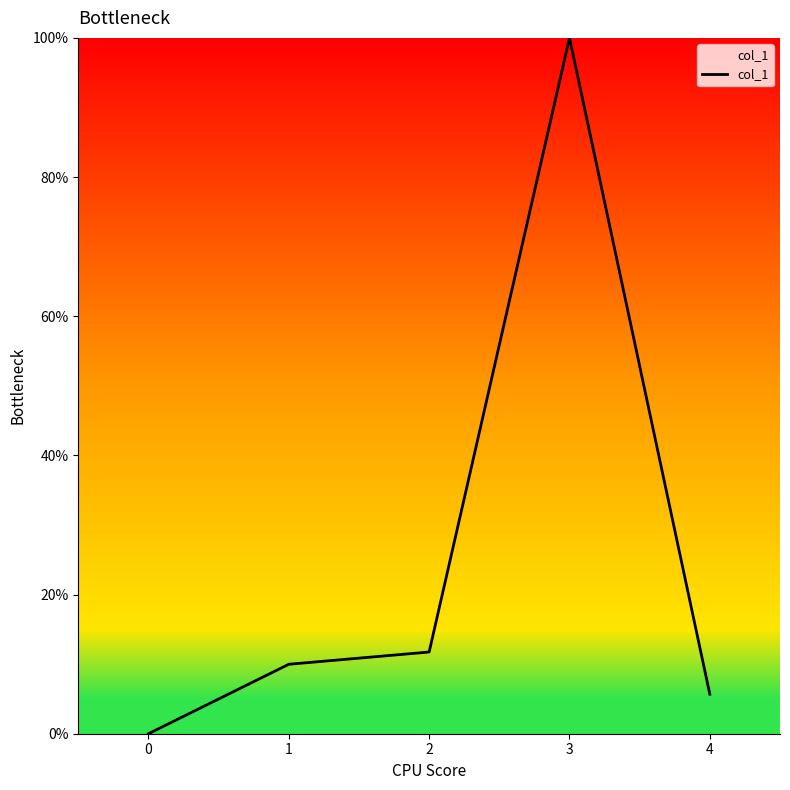

Does the chart have visible grid lines?

No